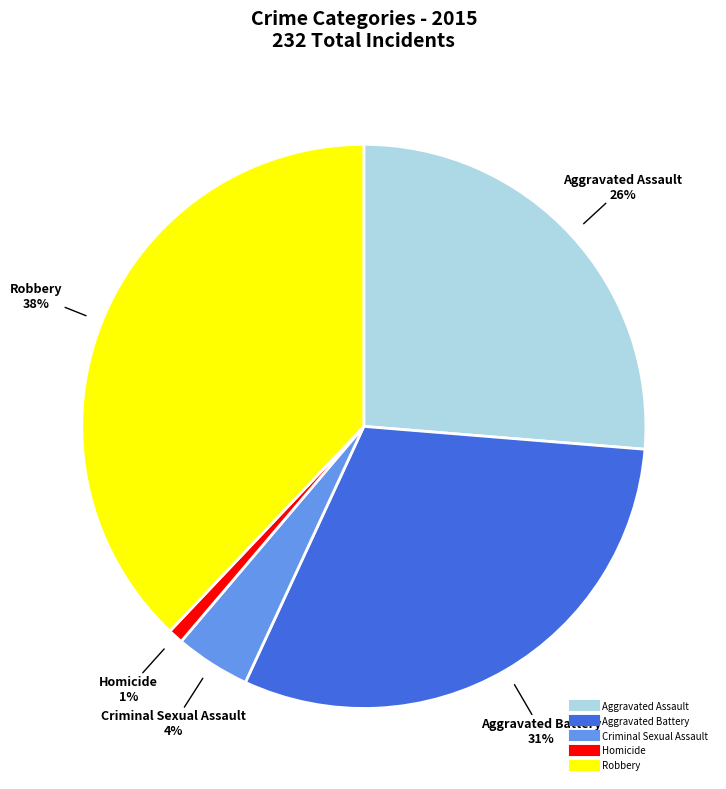

To the nearest percent, what portion does Criminal Sexual Assault represent?

4%